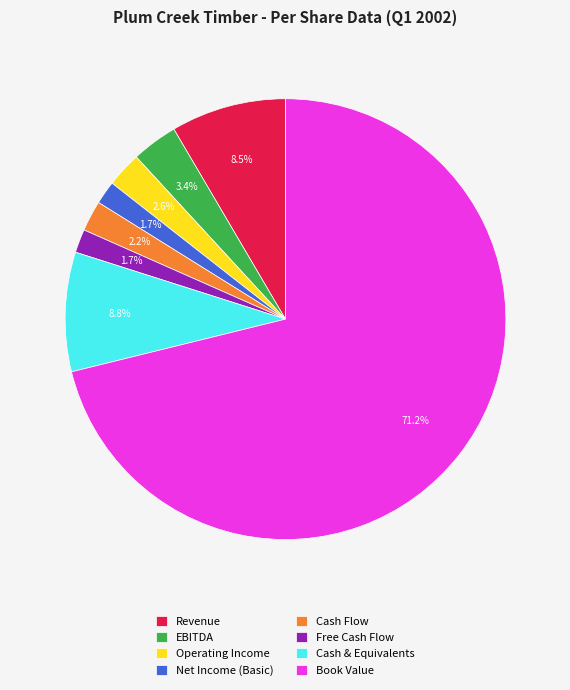

How many slices are in this pie chart?

8